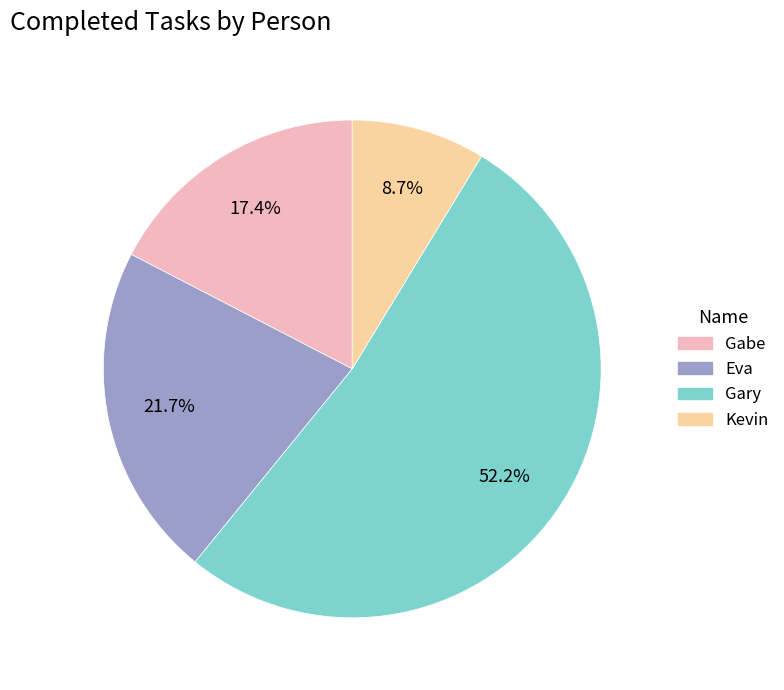

Does Gary represent more than half of the total?

Yes